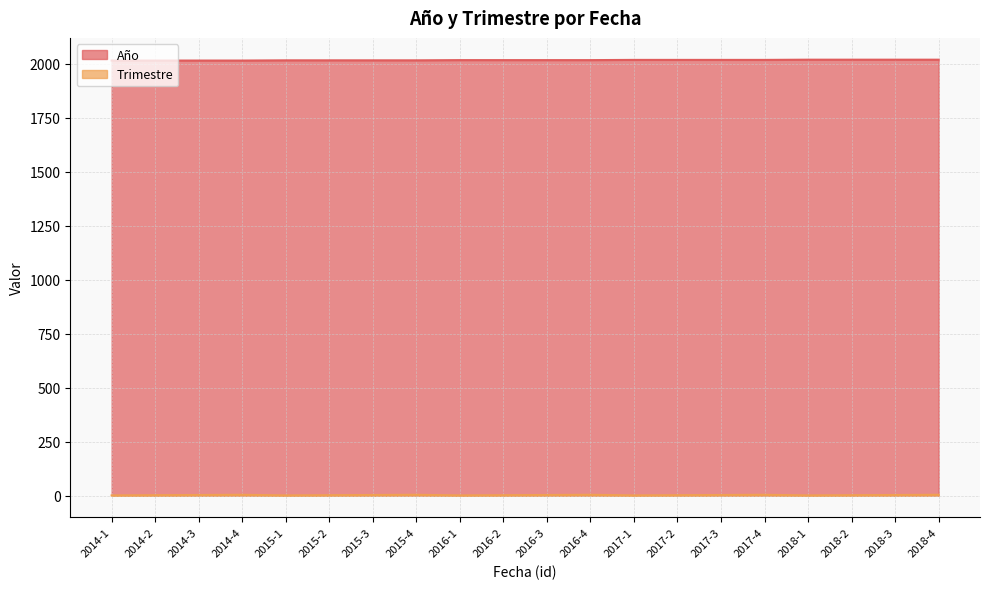

True or false: Trimestre and Año intersect in this chart.

False